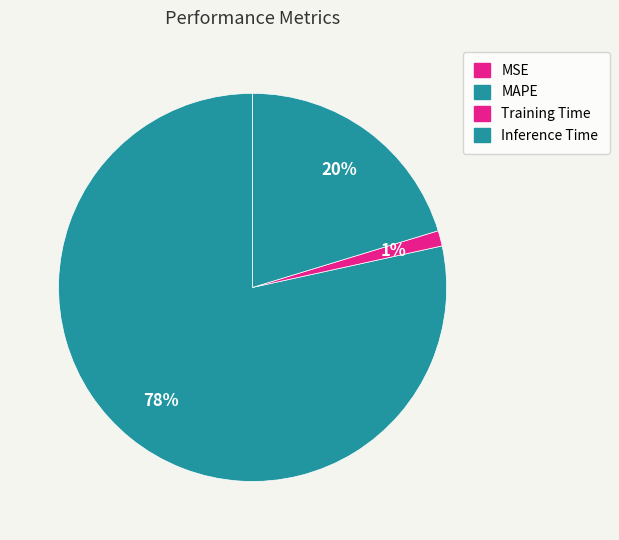

Rank the categories by value from highest to lowest.

MAPE, Inference Time, Training Time, MSE